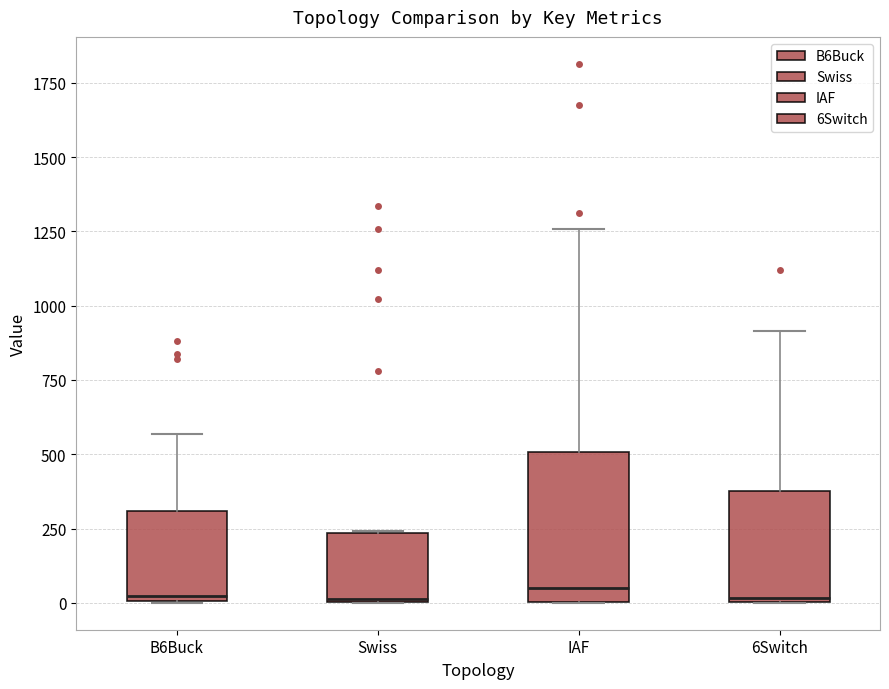

Where does the upper whisker of the box for IAF end on the y-axis? The values are not printed on the chart, so give them approximately, as read against the axis.

1250